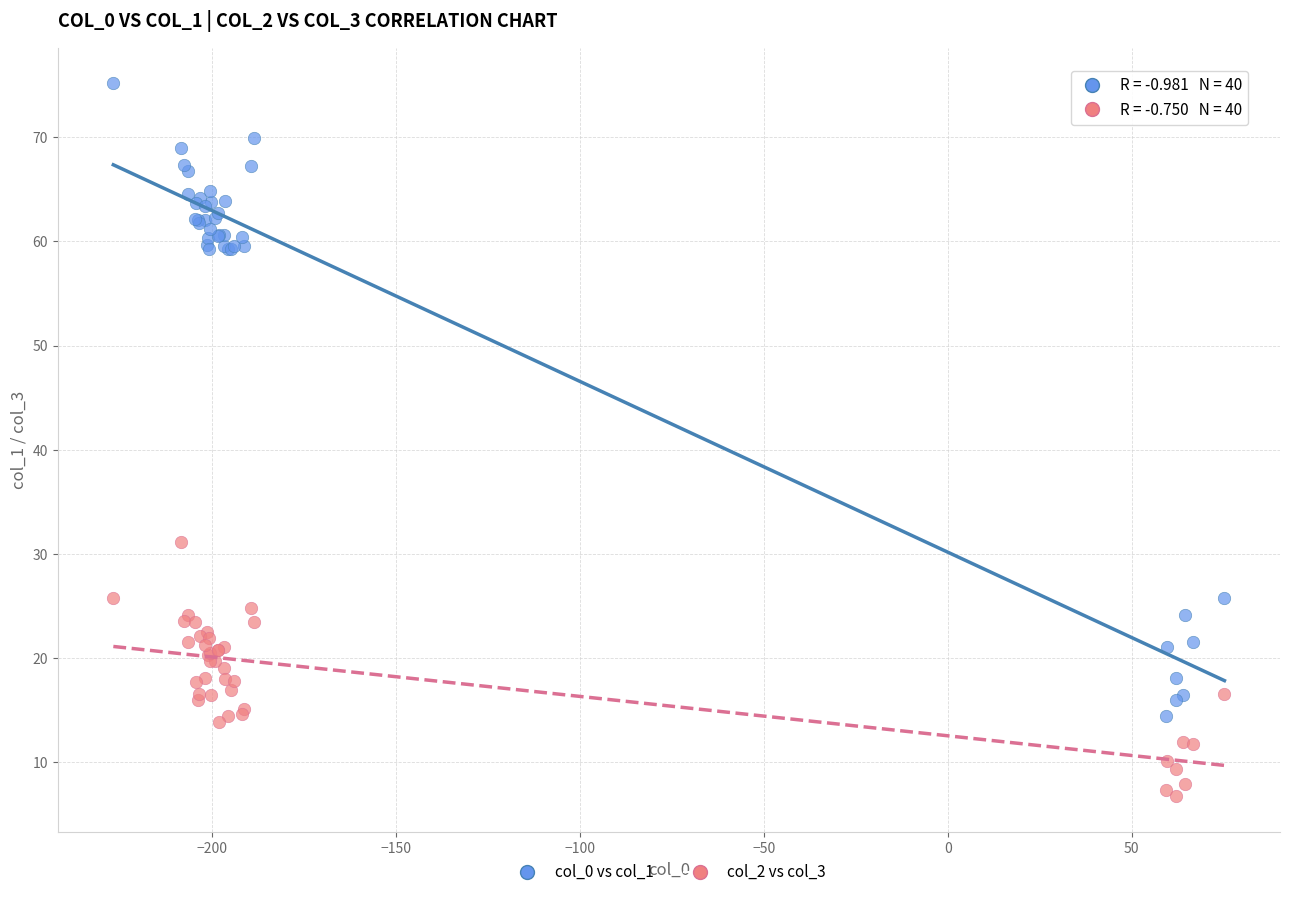

Which series contains the lowest Y value?

col_2 vs col_3